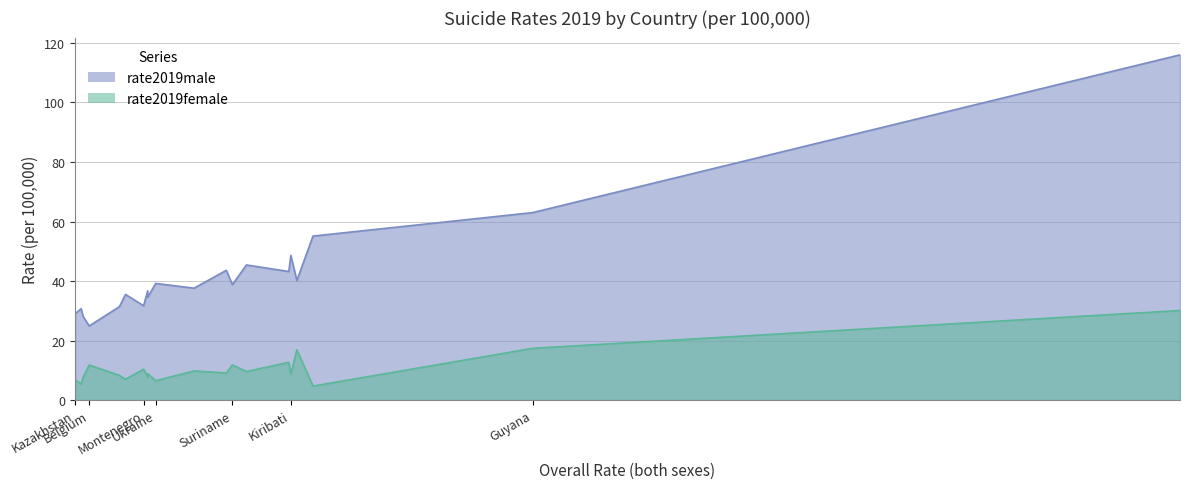

What is the minimum value for rate2019male?

24.9